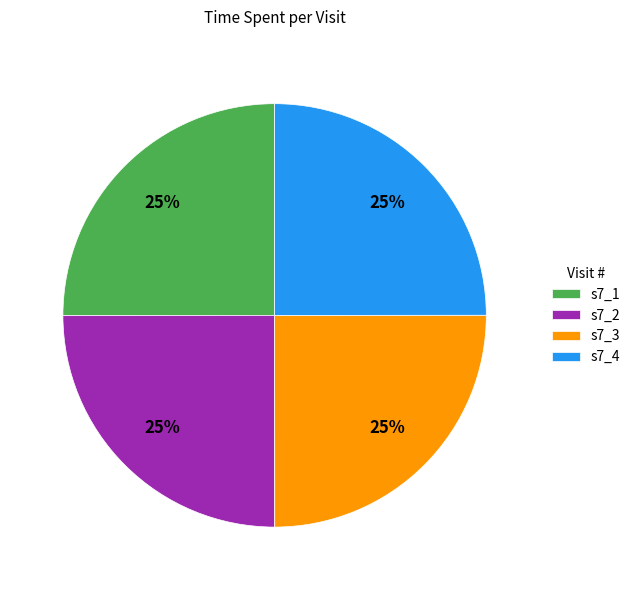

Does s7_1 represent more than half of the total?

No